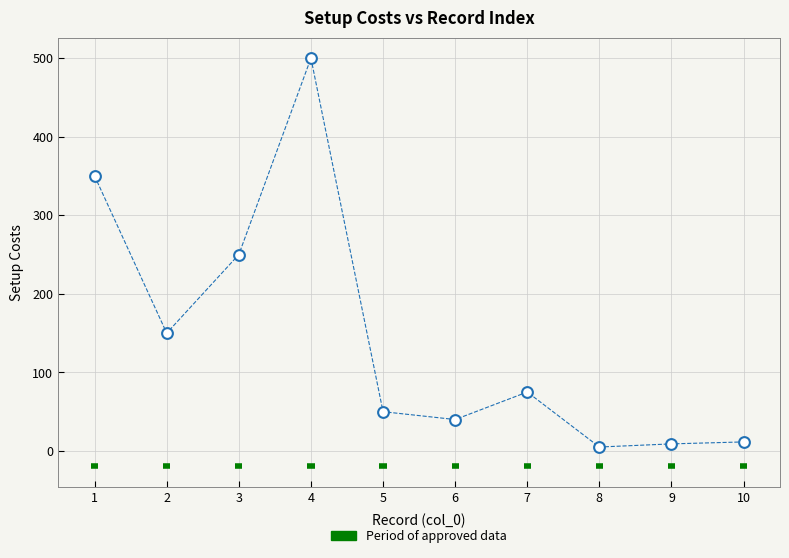

What is the average X value?

5.5